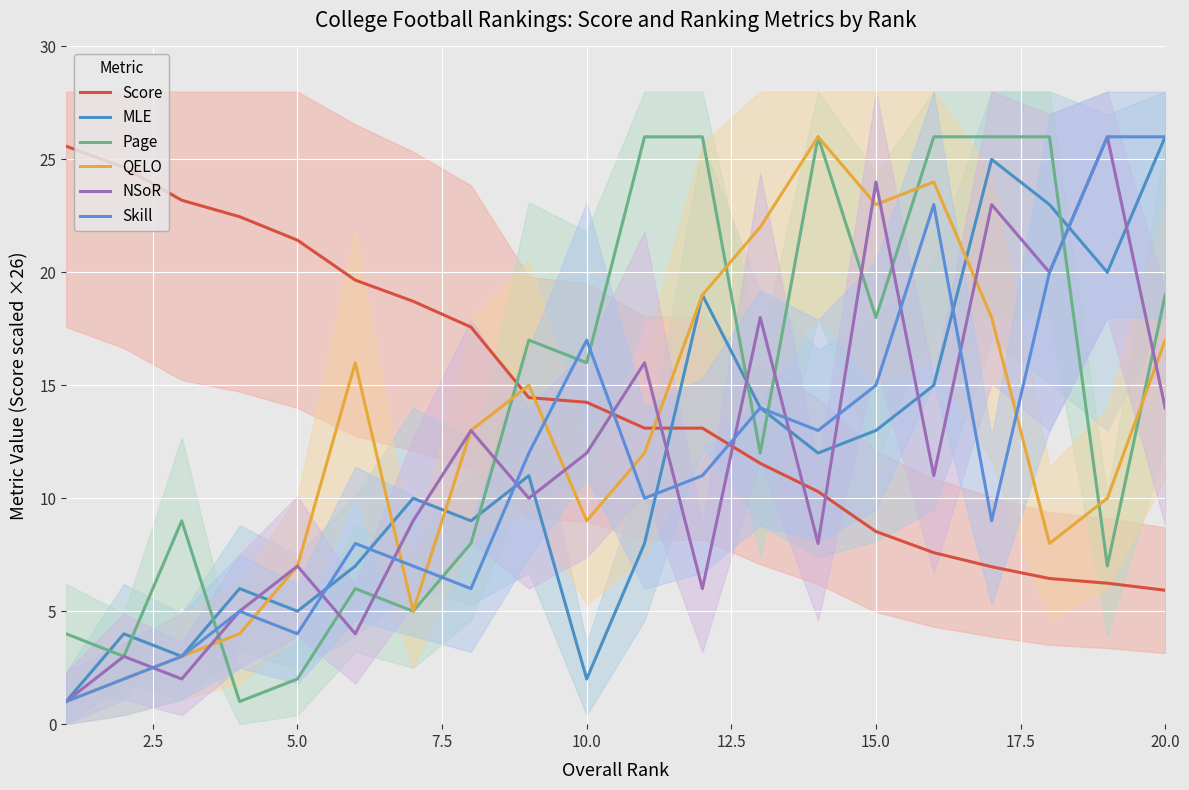

What is the average value of the QELO series?

12.7